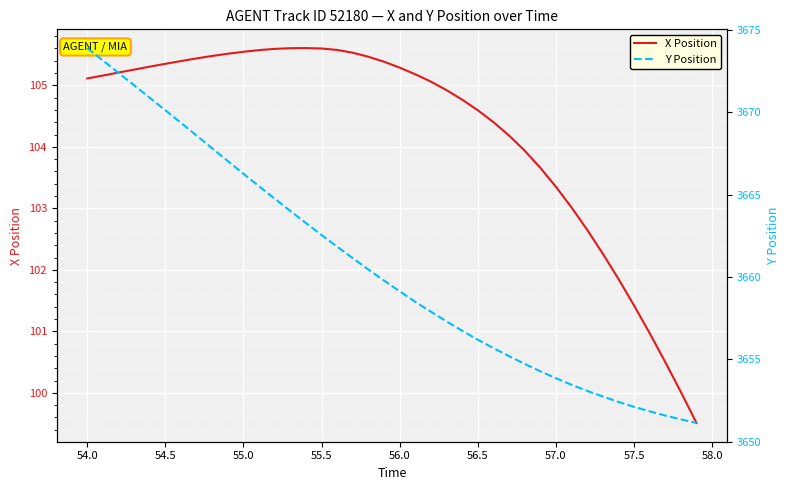

True or false: X Position has a value of 101.4 at 57.5.

True